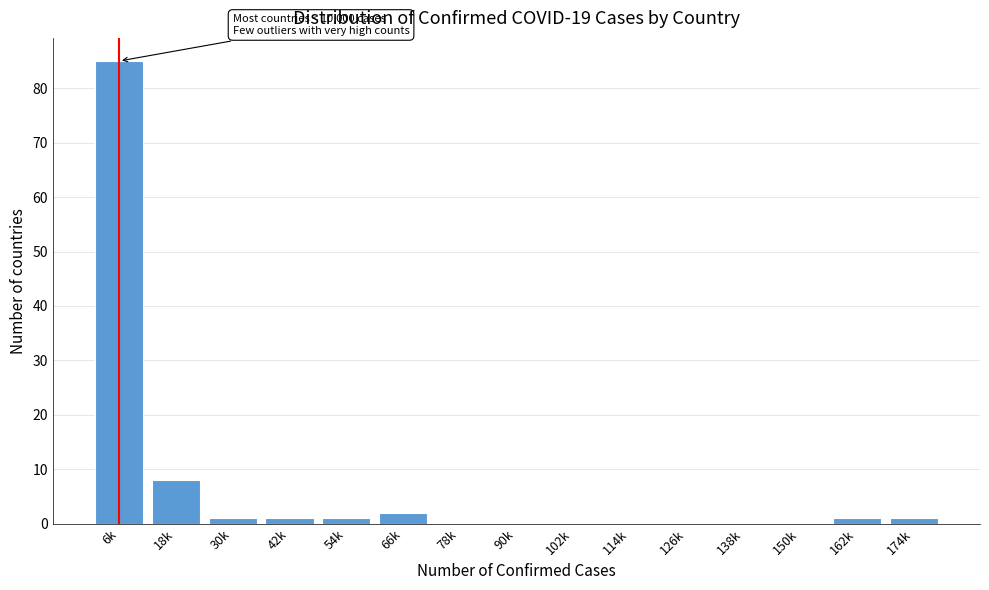

Reading left to right, list all the values displayed in this chart.

6k=85	18k=8	30k=1	42k=1	54k=1	66k=2	78k=0	90k=0	102k=0	114k=0	126k=0	138k=0	150k=0	162k=1	174k=1